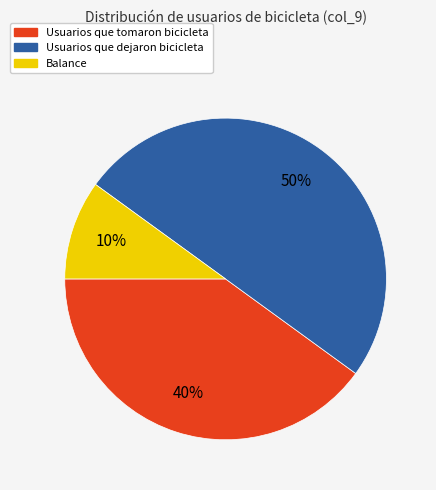

Is the sum of Usuarios que tomaron bicicleta and Usuarios que dejaron bicicleta greater than half?

Yes